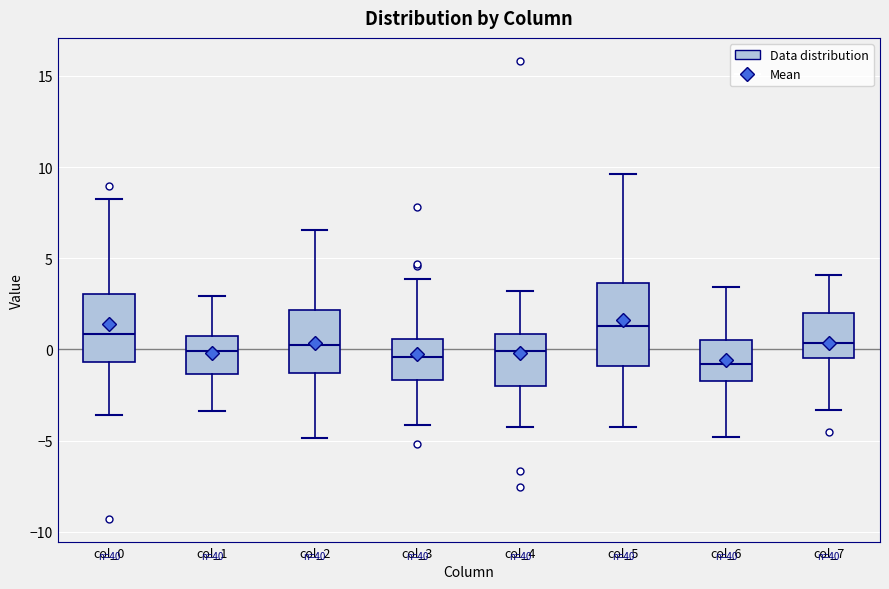

Where does the median line of the box for col_7 sit on the y-axis? The values are not printed on the chart, so give them approximately, as read against the axis.

0.5